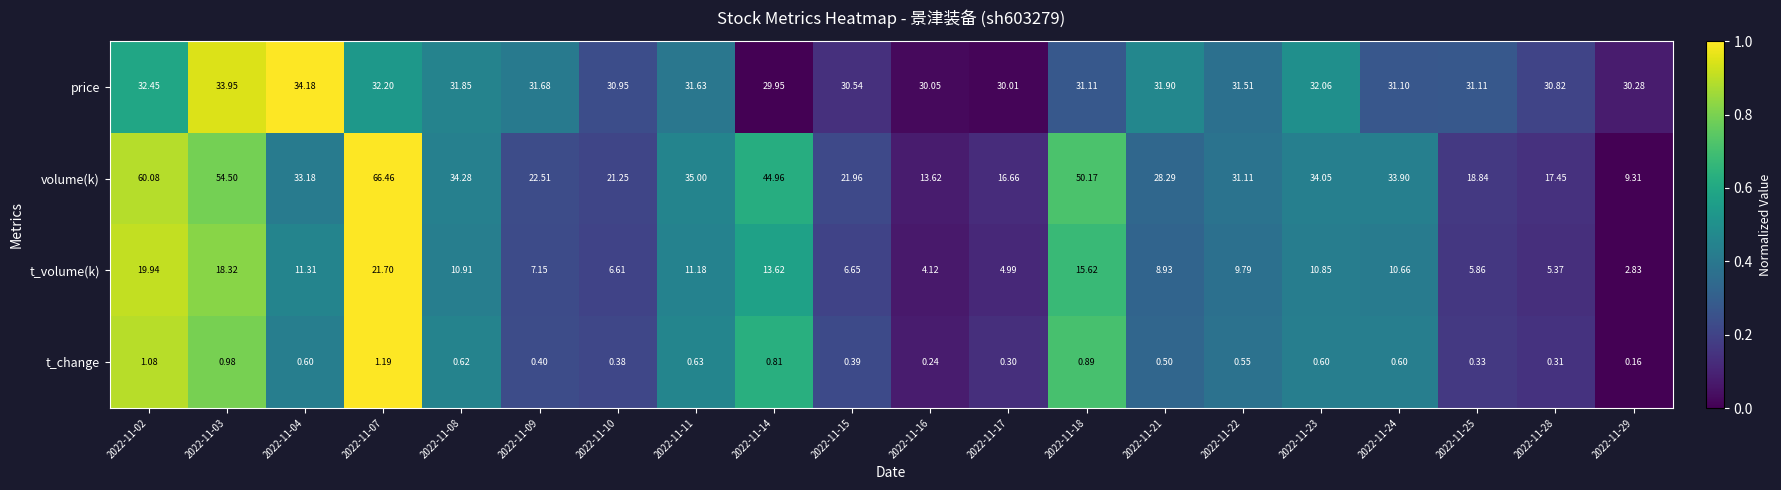

Is the value of t_volume(k) at 2022-11-08 greater than the value of price at 2022-11-23?

No